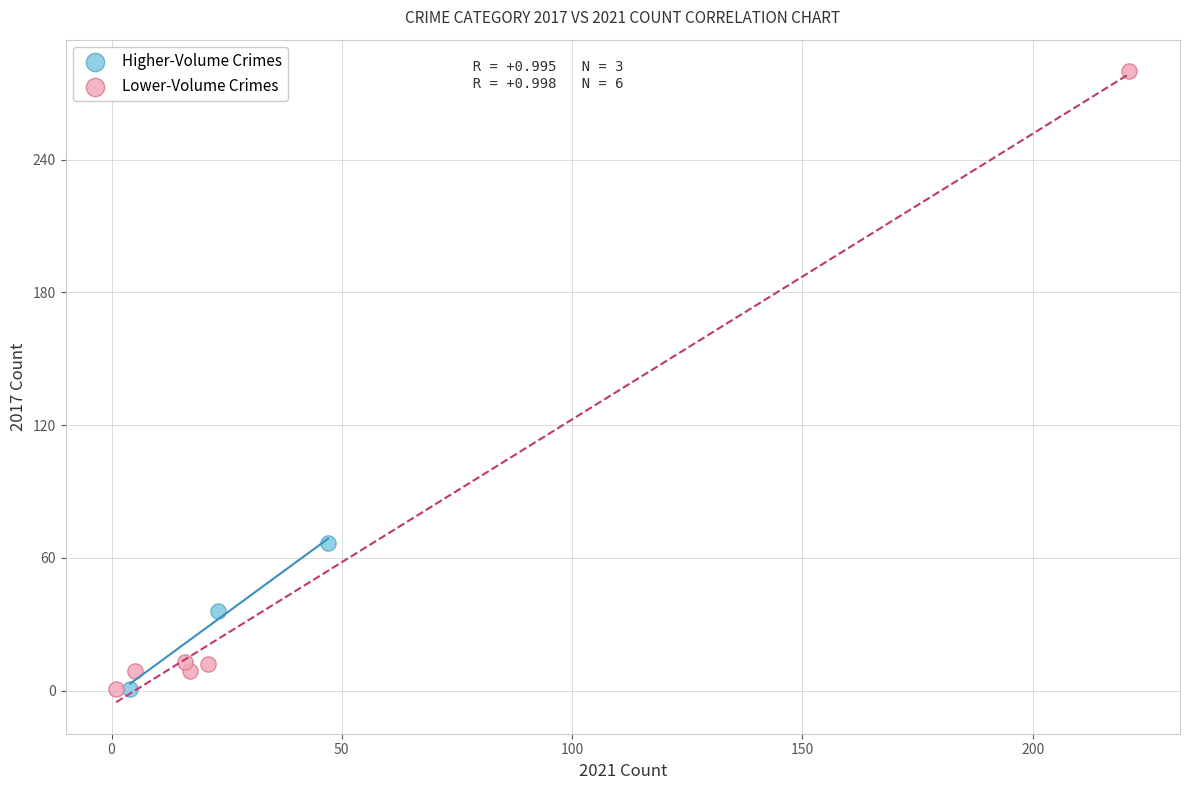

Which series has the largest Y range (max minus min)?

Lower-Volume Crimes